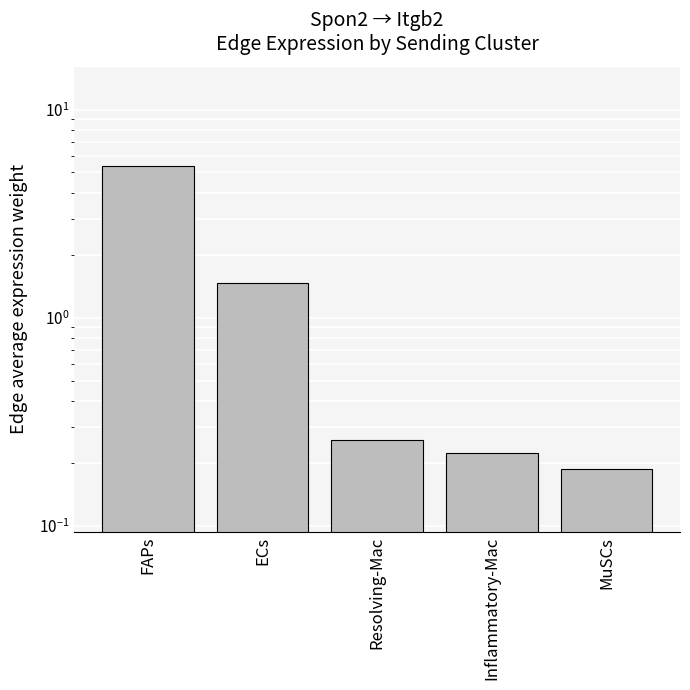

What is the sum of the values at MuSCs and FAPs?

5.5